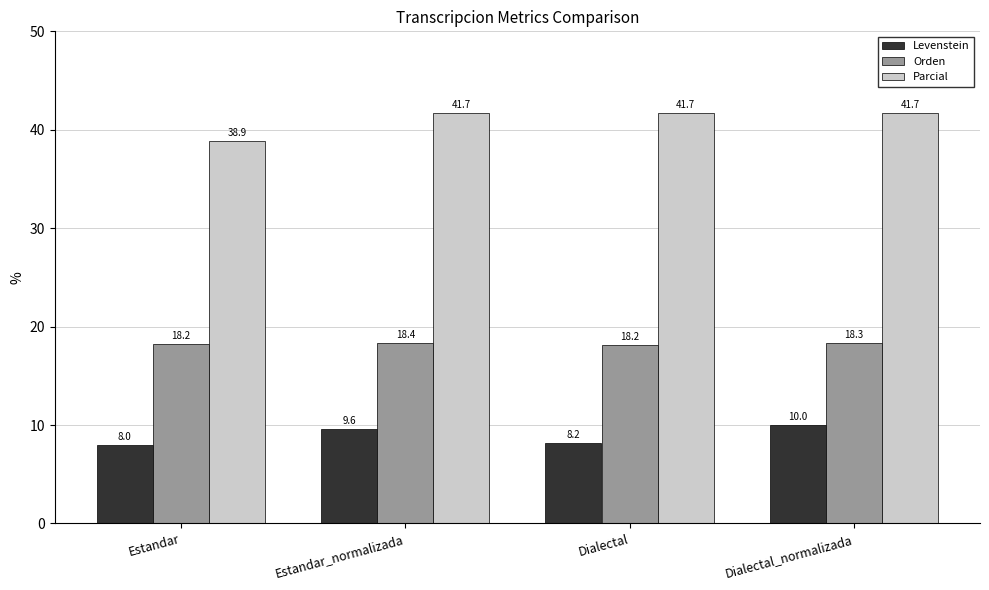

What is the difference between the highest and lowest values at Estandar?

30.9